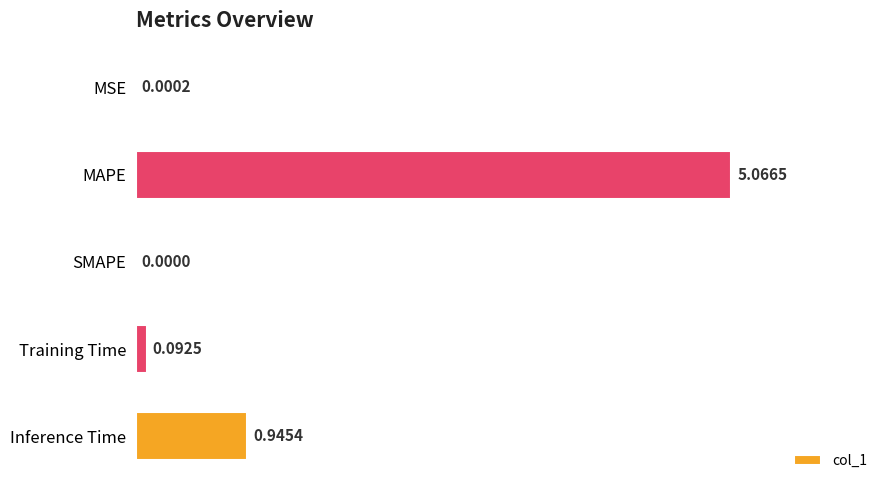

What is the average value?

1.2